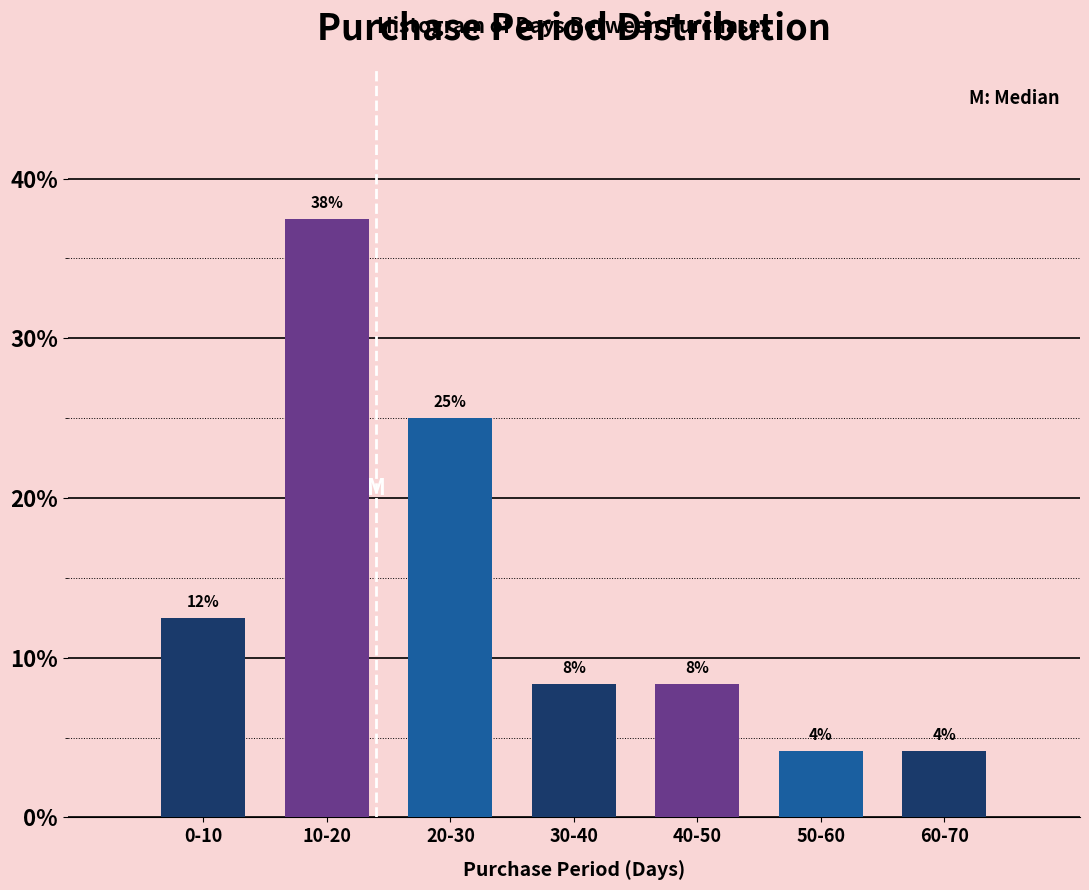

Does the chart contain any negative values?

No